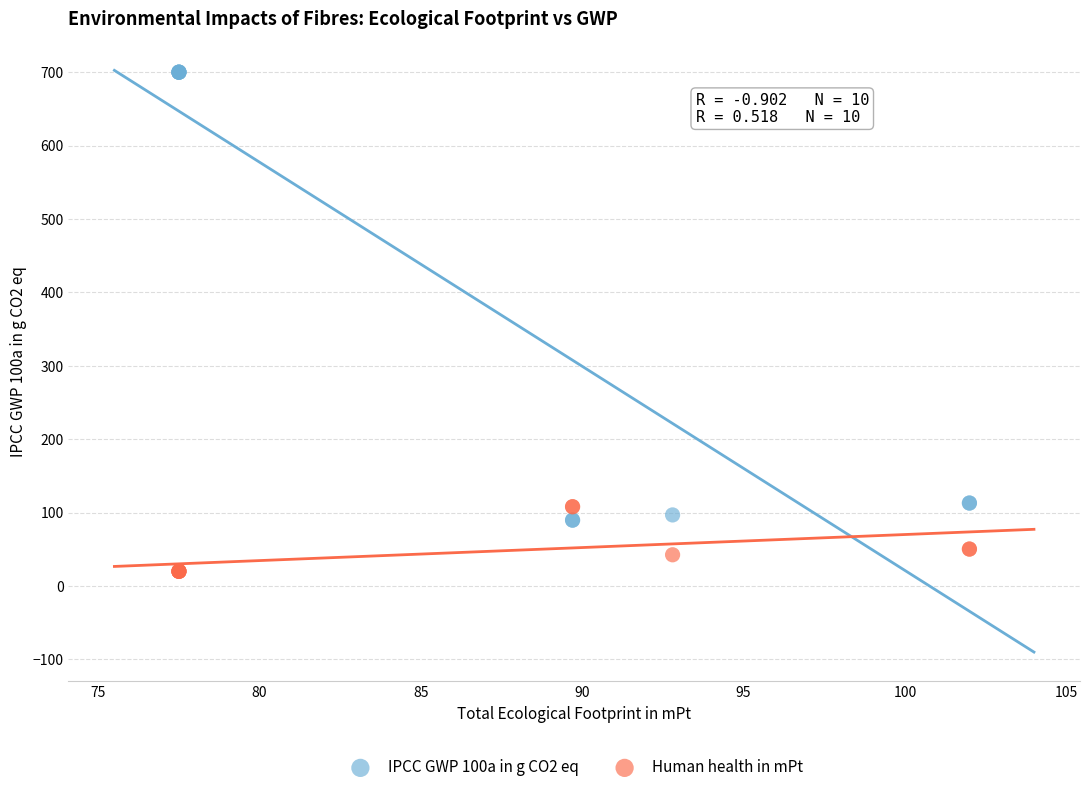

Which series has the largest Y range (max minus min)?

IPCC GWP 100a in g CO2 eq